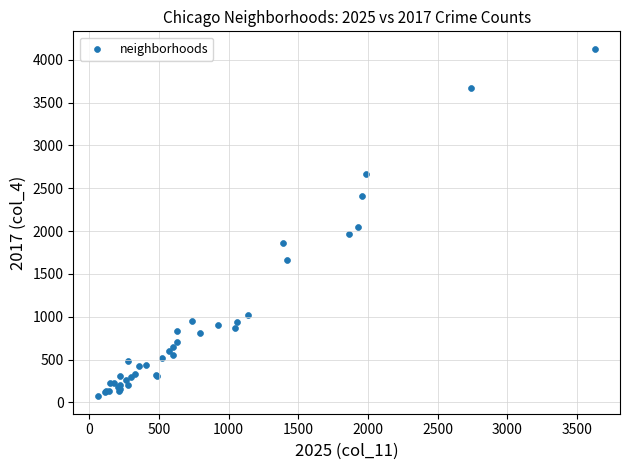

What Y value in the scatter plot is closest to 2100?

2046